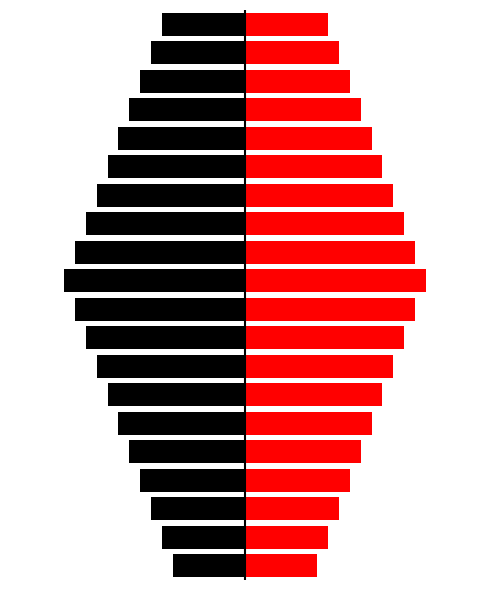

Reading left to right, transcribe all the data shown in this chart.

Min Cardinality: 0=-0.4	1=-0.5	2=-0.5	3=-0.6	4=-0.6	5=-0.7	6=-0.8	7=-0.8	8=-0.9	9=-0.9	10=-1.0	11=-0.9	12=-0.9	13=-0.8	14=-0.8	15=-0.7	16=-0.6	17=-0.6	18=-0.5	19=-0.5
Max Cardinality: 0=0.4	1=0.5	2=0.5	3=0.6	4=0.6	5=0.7	6=0.8	7=0.8	8=0.9	9=0.9	10=1.0	11=0.9	12=0.9	13=0.8	14=0.8	15=0.7	16=0.6	17=0.6	18=0.5	19=0.5